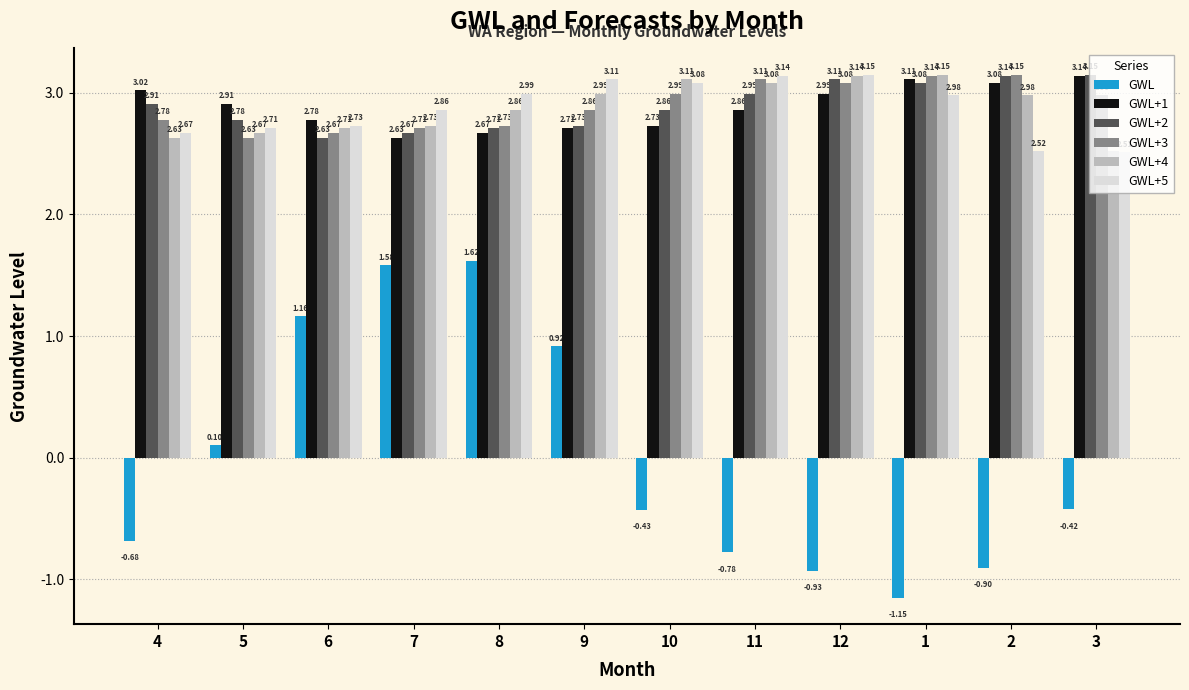

At which category is the sum across all series the highest?

8